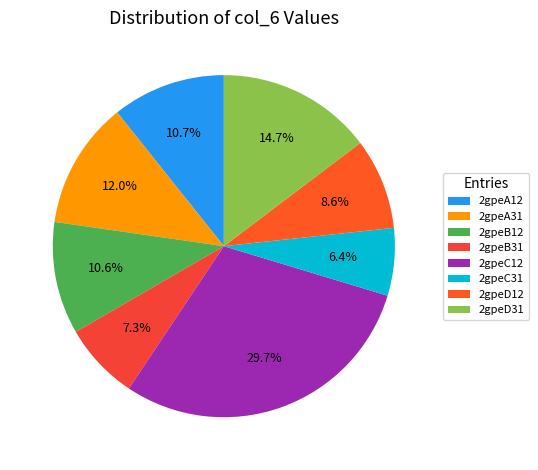

How many segments does this pie chart have?

8